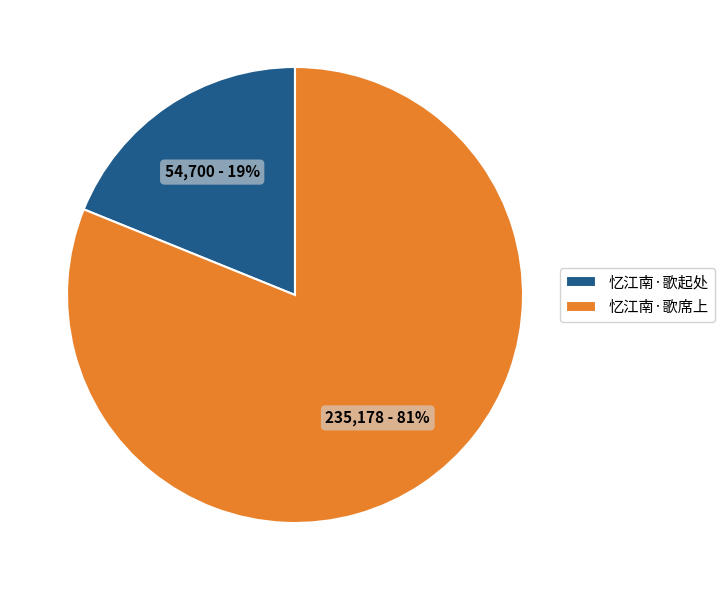

Which category has the biggest portion of the pie?

忆江南·歌席上